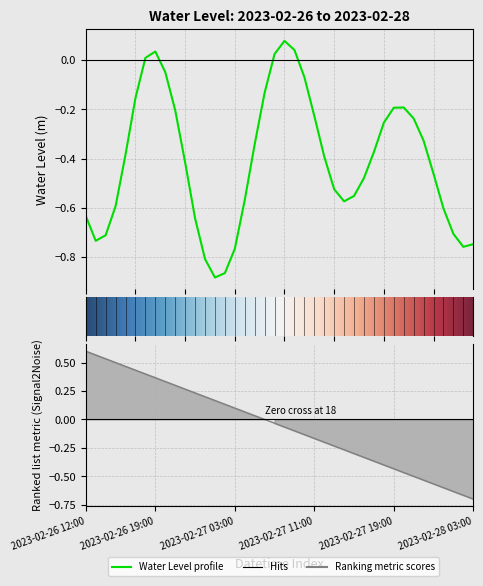

What is the maximum value shown in the chart?

0.1